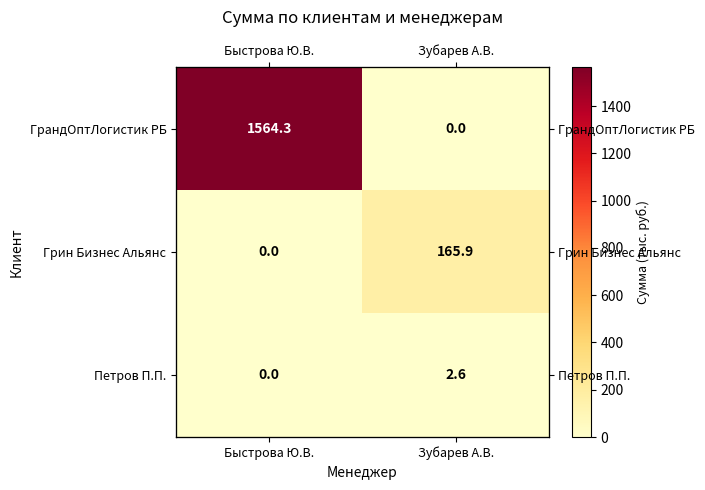

What is the difference between the highest and lowest values at Зубарев А.В.?

165.9